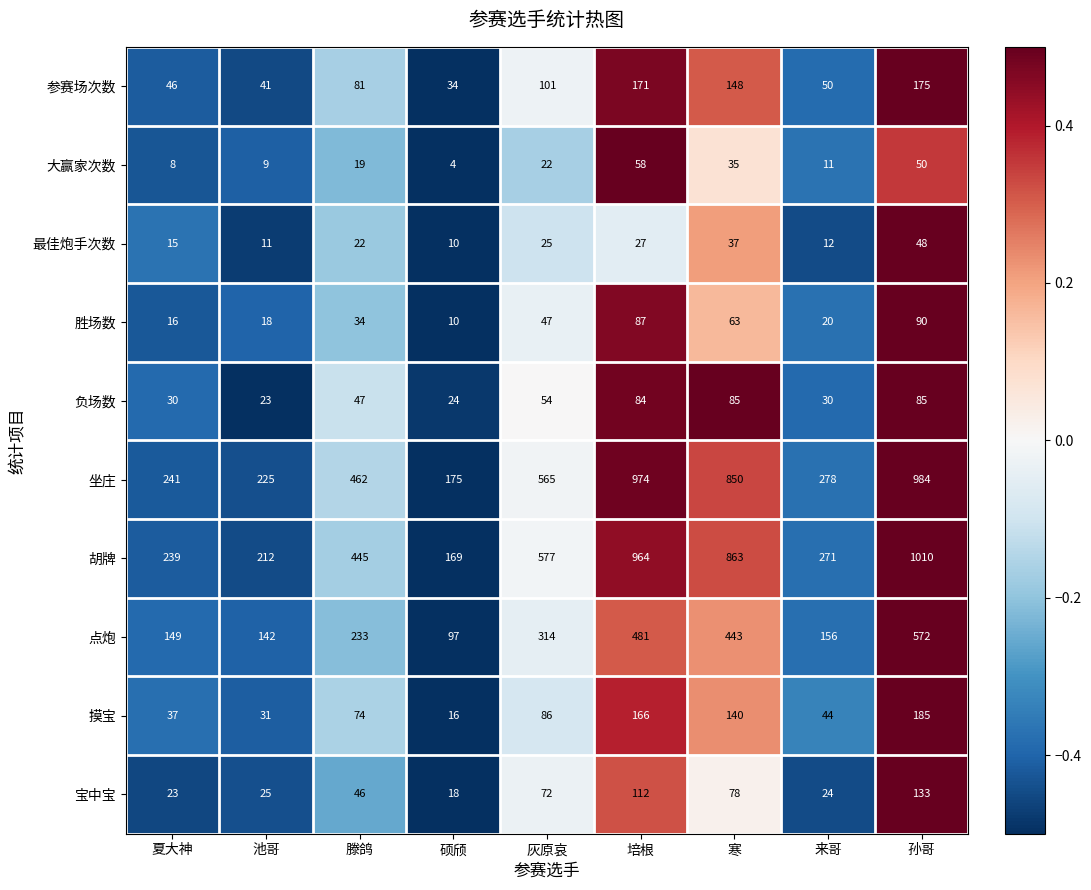

What is the difference between the 坐庄 values at 灰原哀 and 池哥?

340